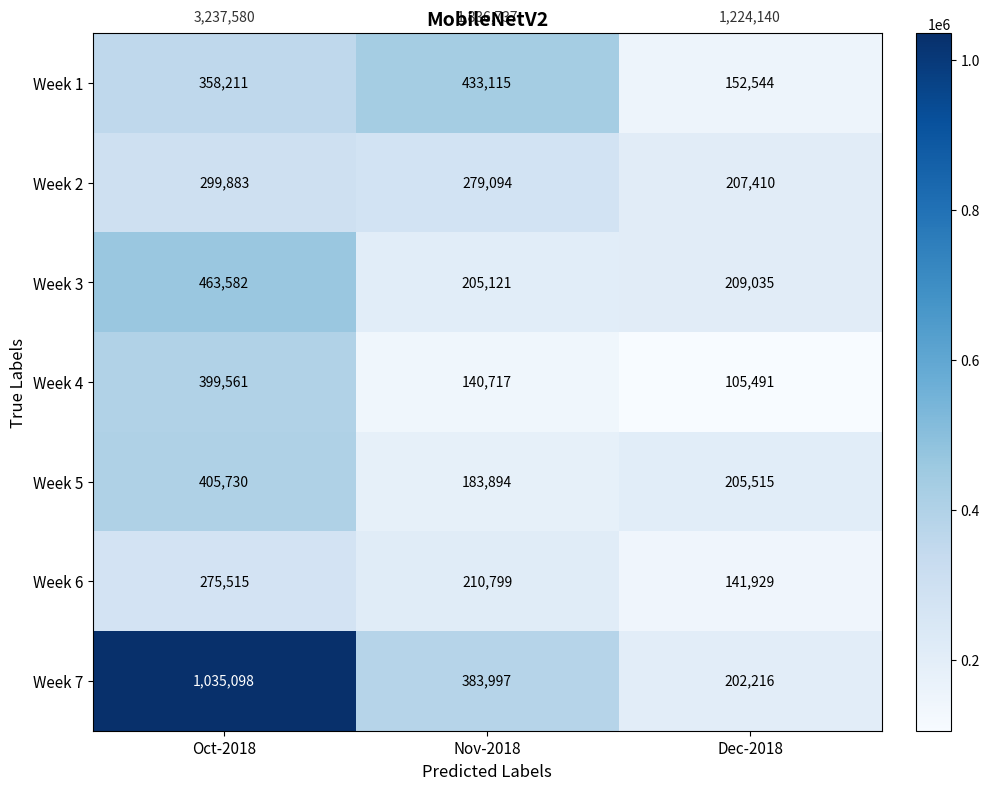

The Week 1 series shows 358211 at Oct-2018. True or false?

True